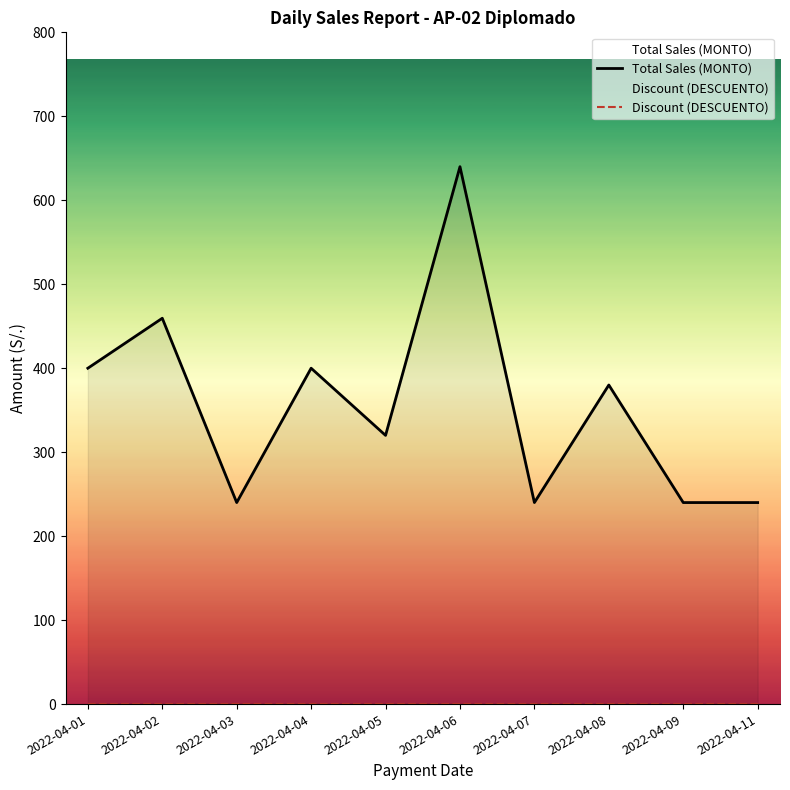

True or false: Total Sales (MONTO) and Discount (DESCUENTO) cross at least once.

False